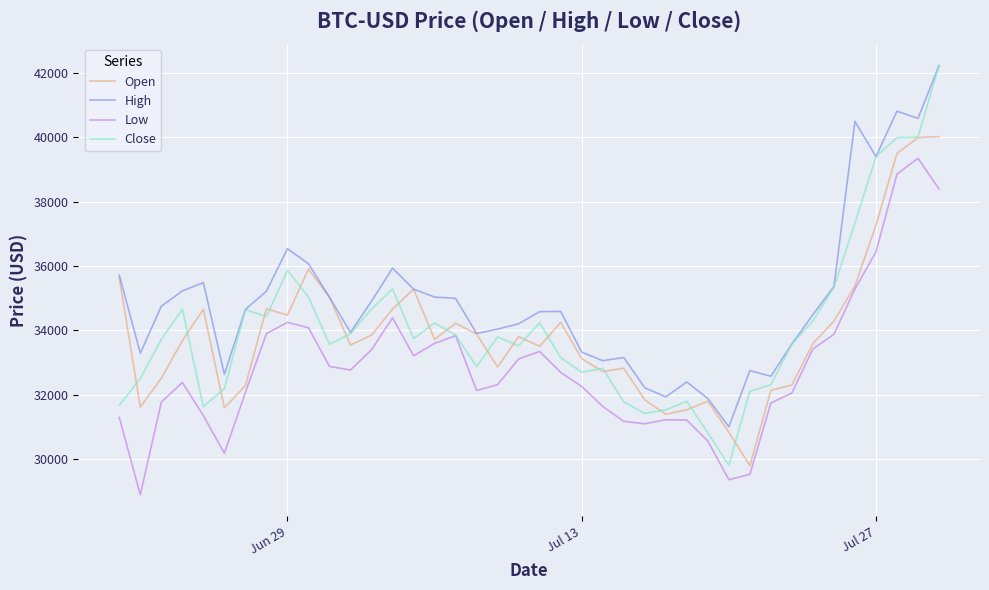

What is the greatest value displayed?

42235.5